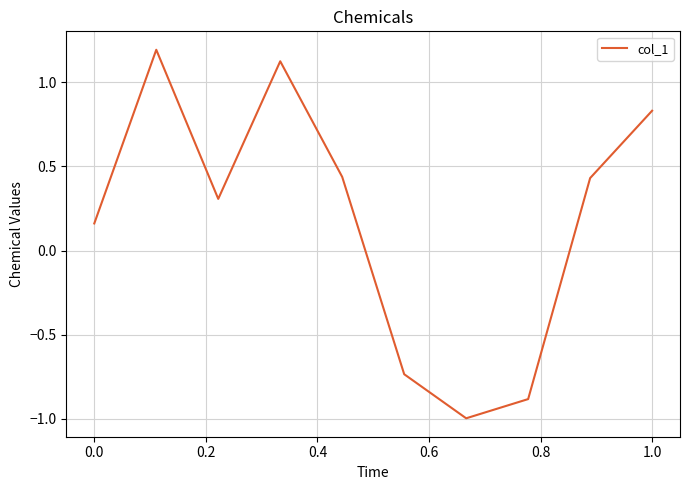

What is the minimum value shown in the chart?

-1.0